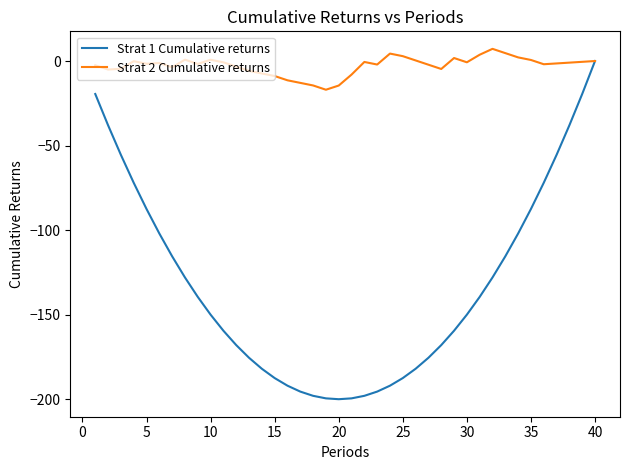

Which series has the largest total across all categories?

Strat 2 Cumulative returns